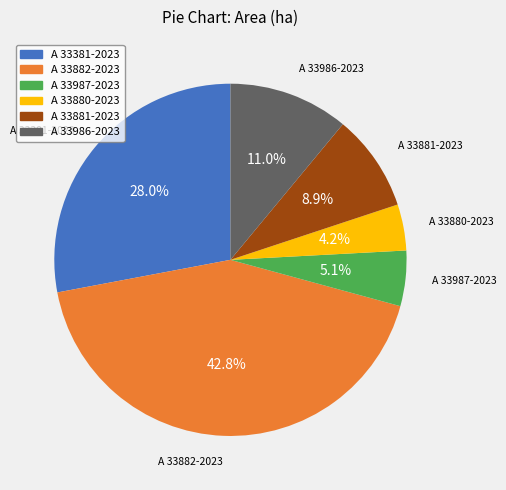

Which category has the biggest portion of the pie?

A 33882-2023